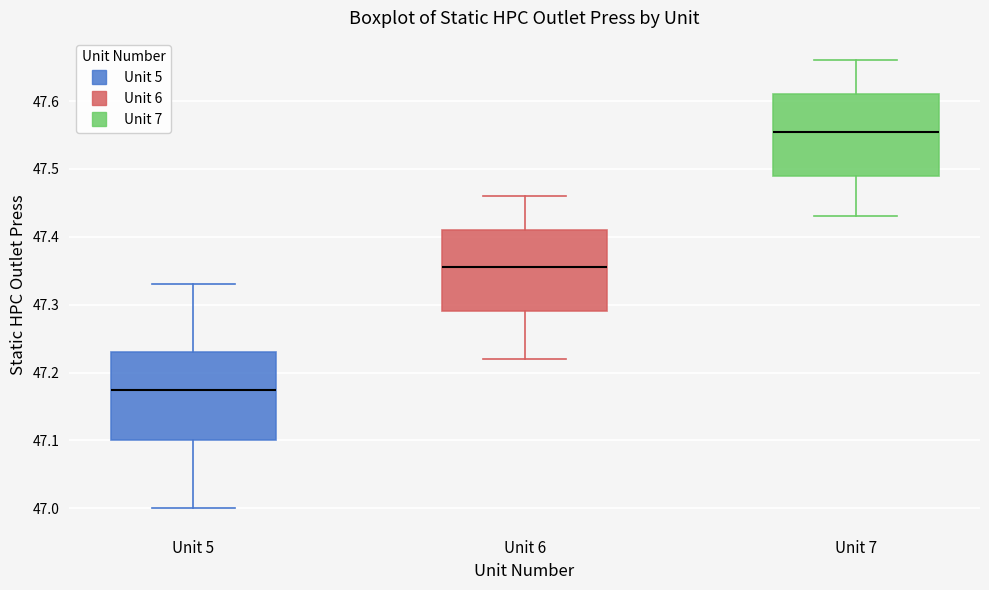

Where does the lower whisker of the box for Unit 6 end on the y-axis? The values are not printed on the chart, so give them approximately, as read against the axis.

47.22